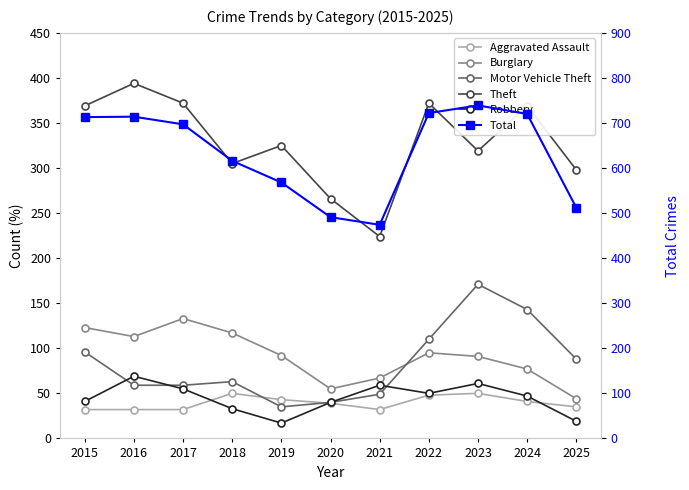

Which category has the lowest value in the Total series?

2021